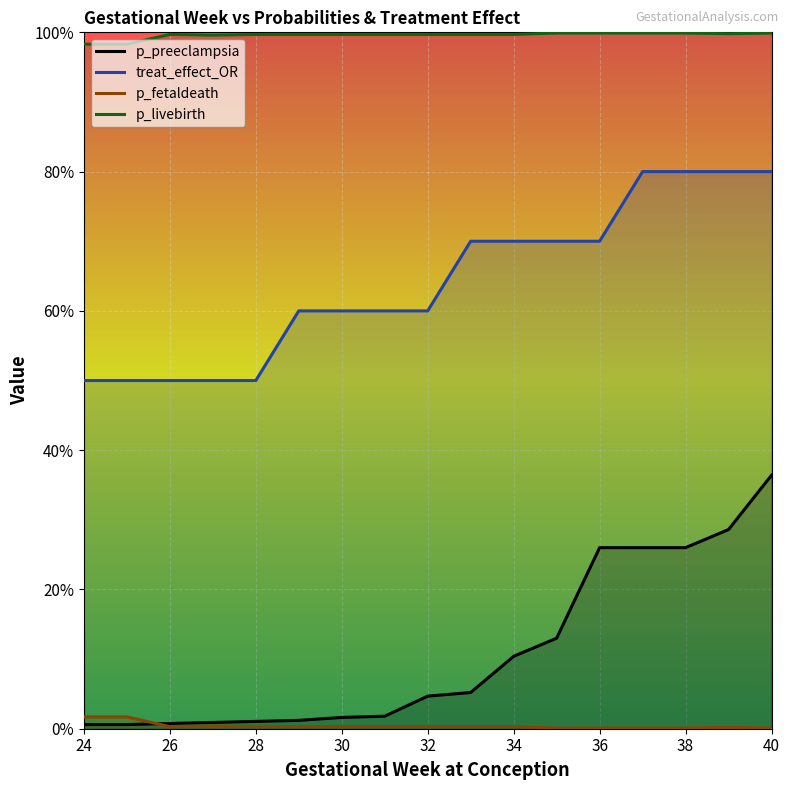

At which label is p_preeclampsia closest to 0?

24